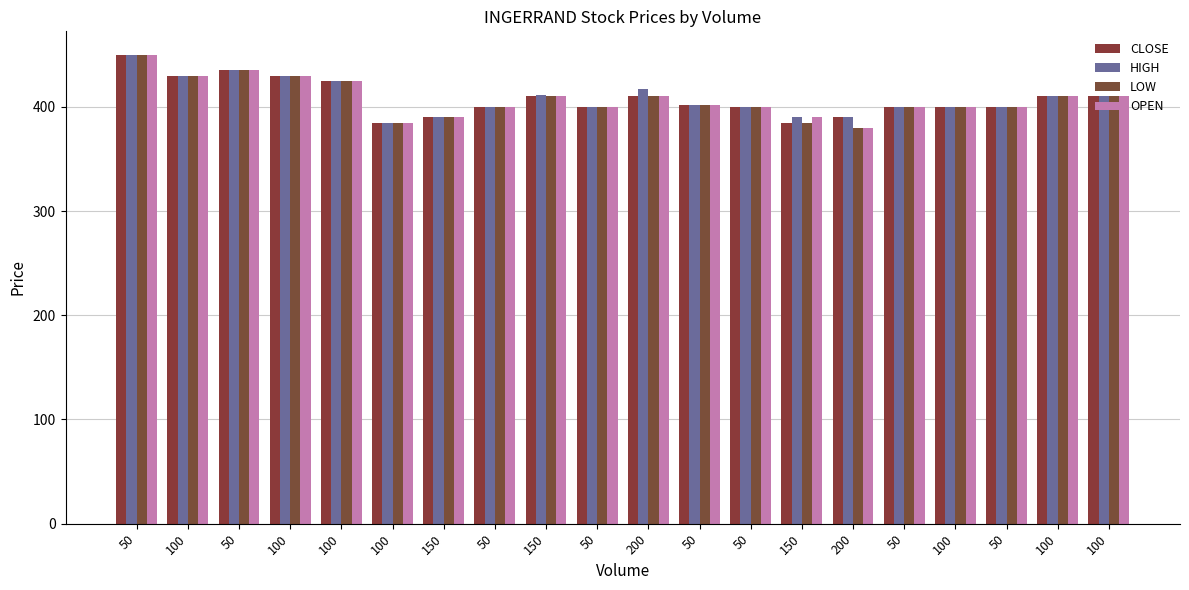

List the labels in order of LOW value, largest first.

50, 50, 100, 100, 100, 150, 200, 100, 100, 50, 50, 50, 50, 50, 100, 50, 150, 100, 150, 200